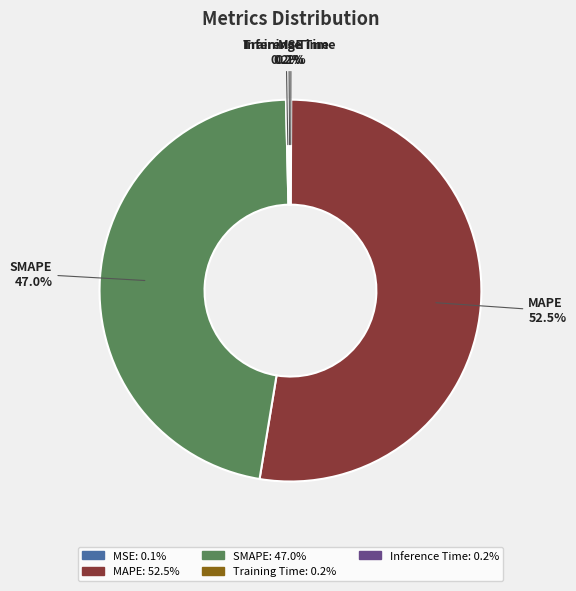

How much of the chart is everything except SMAPE?

53.0%